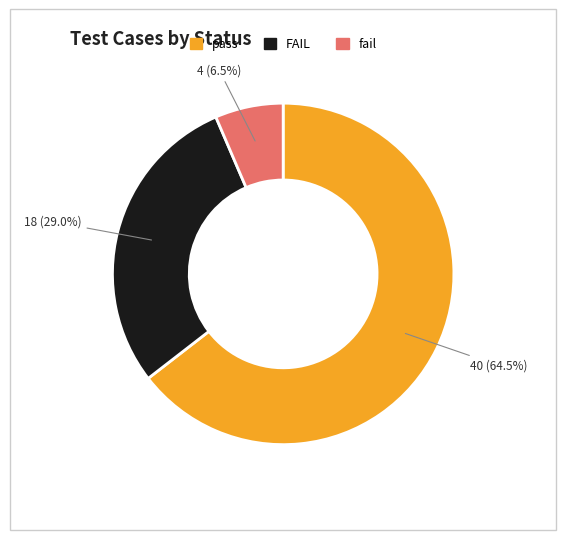

What is the total percentage of FAIL and fail?

35.5%